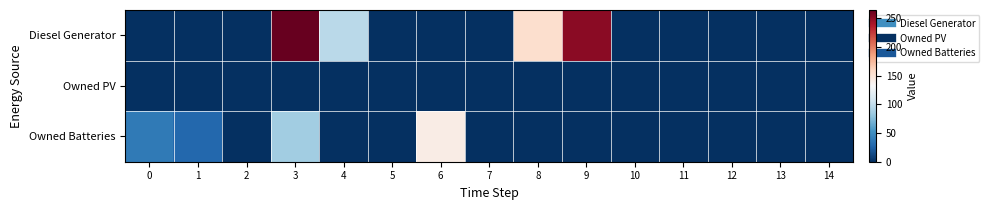

Reading right to left, extract all data points from this chart.

Diesel Generator: 14=0	13=0	12=0	11=0	10=0	9=251	8=154	7=0	6=0	5=1	4=96	3=264	2=0	1=0	0=0
Owned PV: 14=0	13=0	12=0	11=0	10=0	9=0	8=0	7=0	6=0	5=0	4=0	3=0	2=0	1=0	0=0
Owned Batteries: 14=0	13=0	12=0	11=0	10=0	9=0	8=0	7=0	6=142	5=0	4=0	3=86	2=0	1=28	0=39